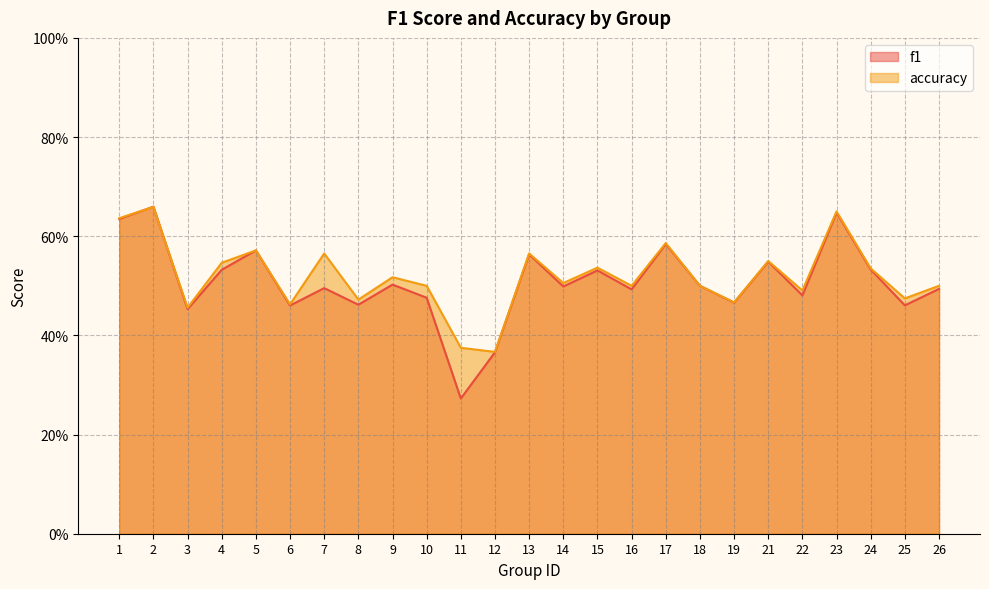

At which category does f1 reach its first local peak?

2